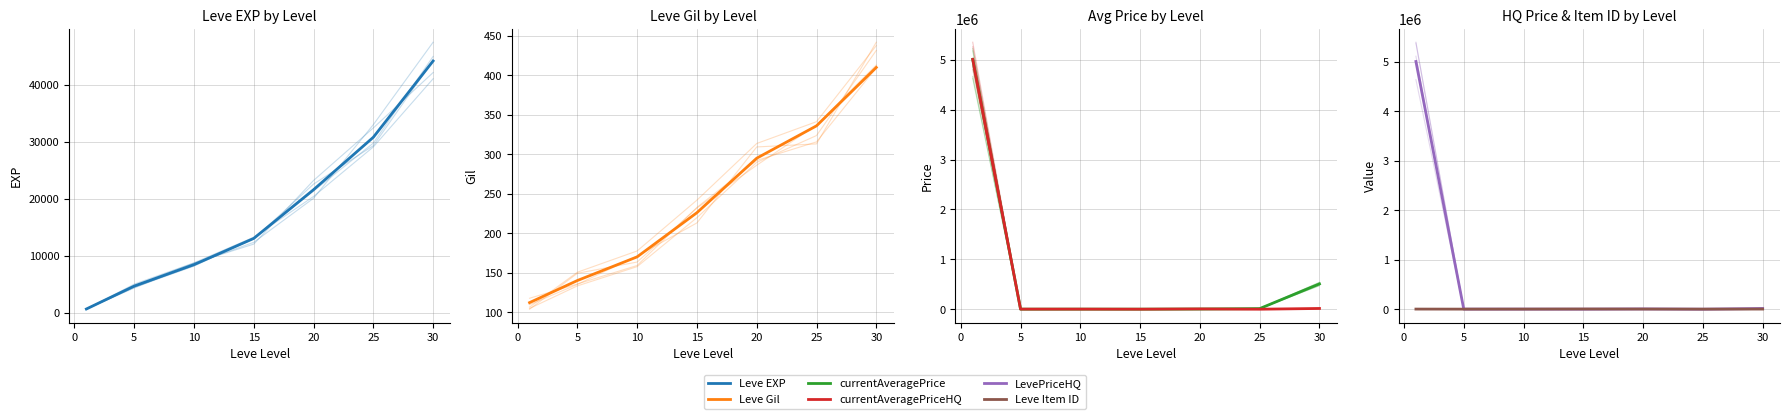

Is it true that LevePriceHQ equals 688.0 at 15?

True